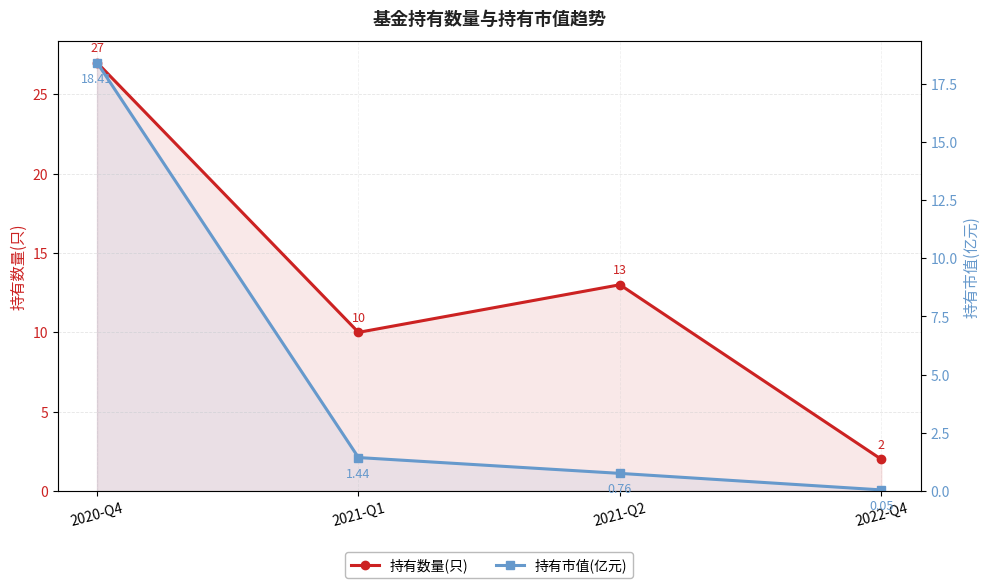

The 持有数量(只) series shows 27.0 at 2020-Q4. True or false?

True